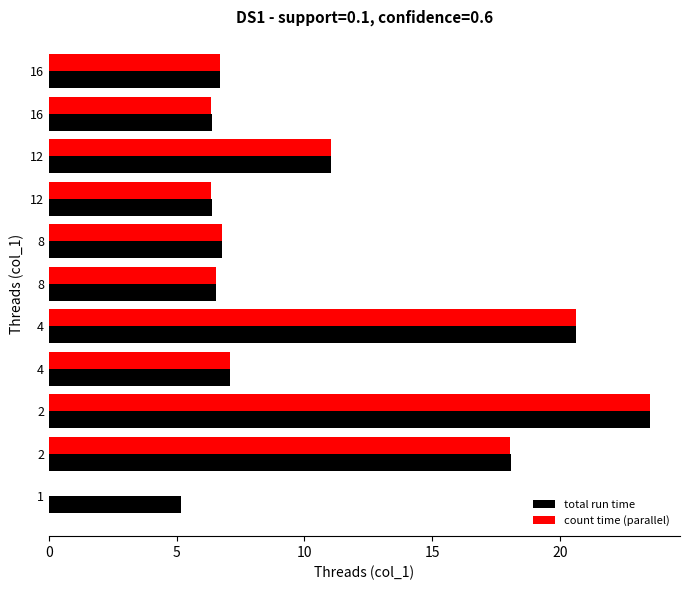

Reading right to left, what are all the values shown in this chart?

total run time: 6.7	6.4	11.0	6.4	6.8	6.5	20.6	7.1	23.5	18.1	5.2
count time (parallel): 6.7	6.4	11.0	6.4	6.8	6.5	20.6	7.1	23.5	18.1	0.0